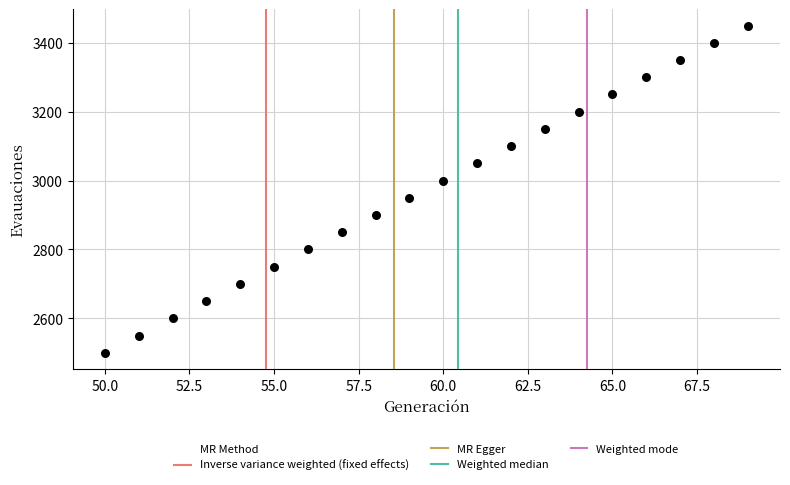

What is the range of Y values (max minus min)?

950